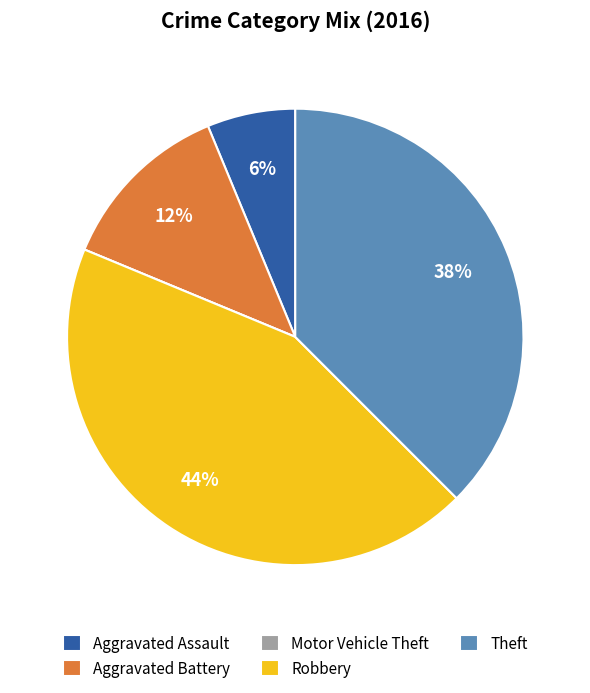

Which slice is the largest?

Robbery